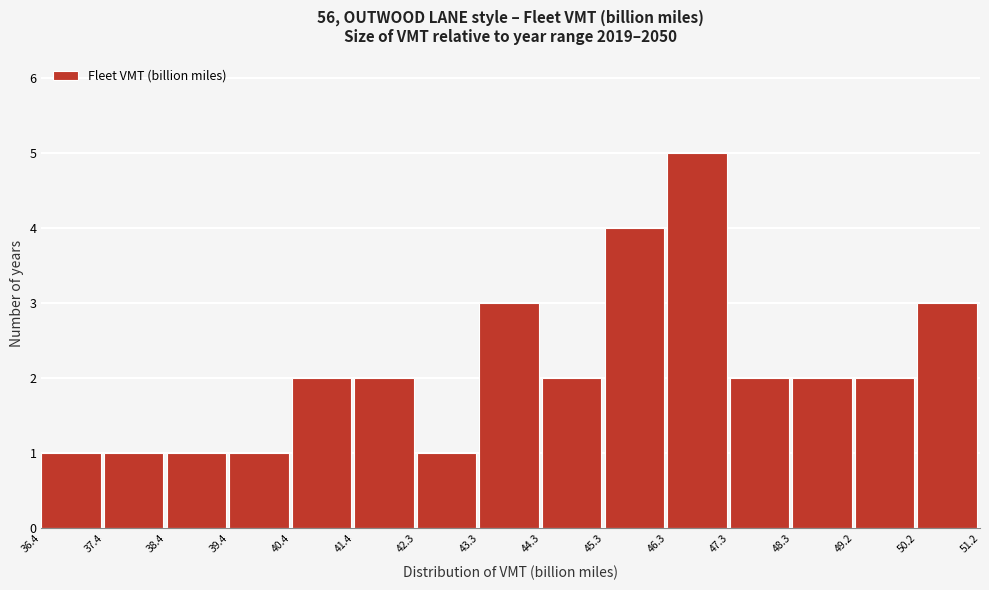

Which range on the x-axis has the tallest bar?

46.3 to 47.3